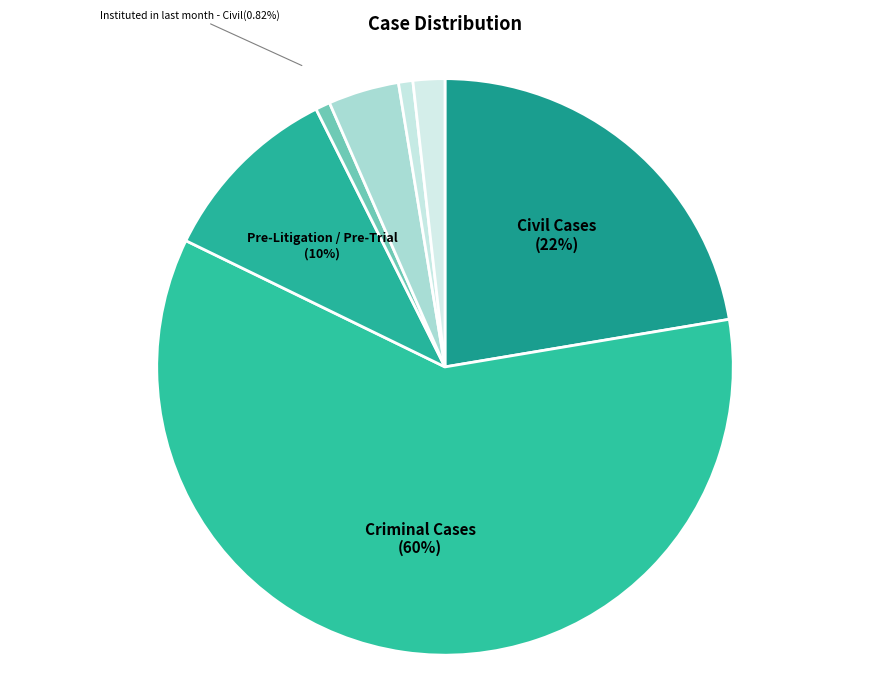

Combined, do Criminal Cases and Cases Listed Today - Civil account for over 50%?

Yes